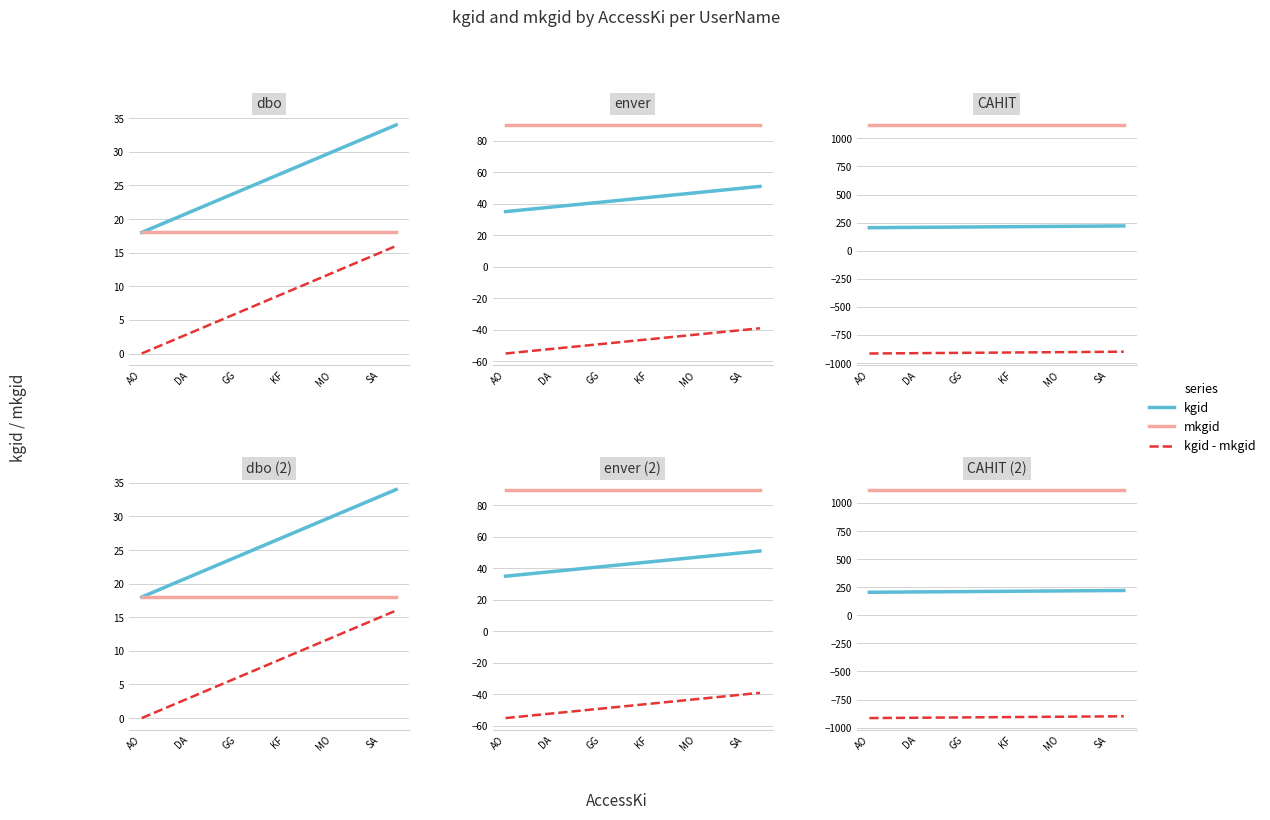

Does the chart display data point markers on the line(s)?

No